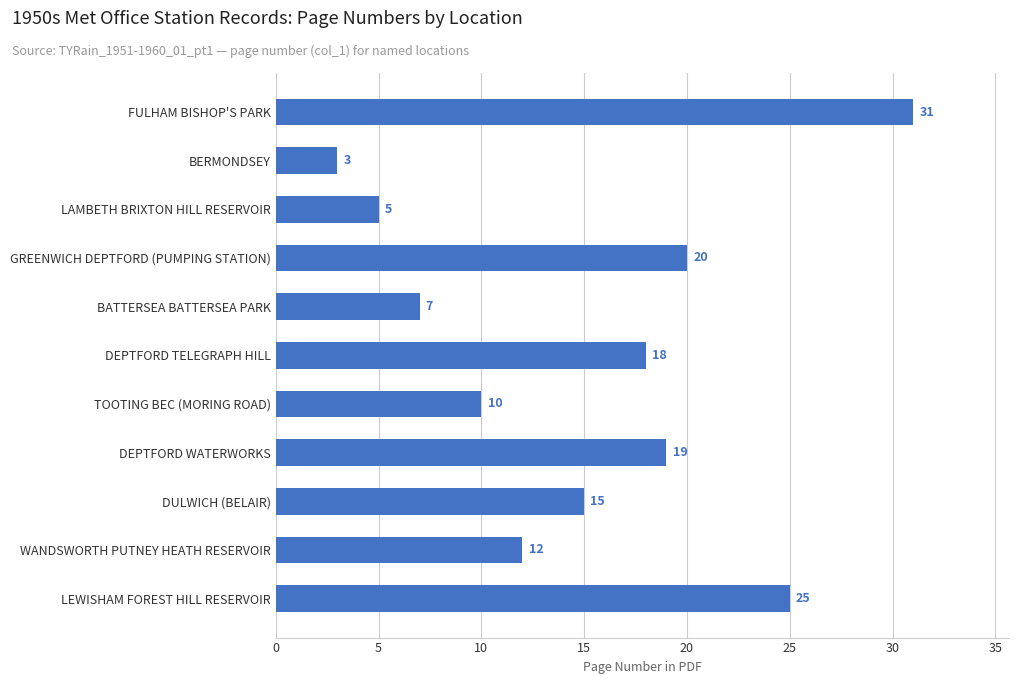

Rank the categories by value from highest to lowest.

FULHAM BISHOP'S PARK, LEWISHAM FOREST HILL RESERVOIR, GREENWICH DEPTFORD (PUMPING STATION), DEPTFORD WATERWORKS, DEPTFORD TELEGRAPH HILL, DULWICH (BELAIR), WANDSWORTH PUTNEY HEATH RESERVOIR, TOOTING BEC (MORING ROAD), BATTERSEA BATTERSEA PARK, LAMBETH BRIXTON HILL RESERVOIR, BERMONDSEY